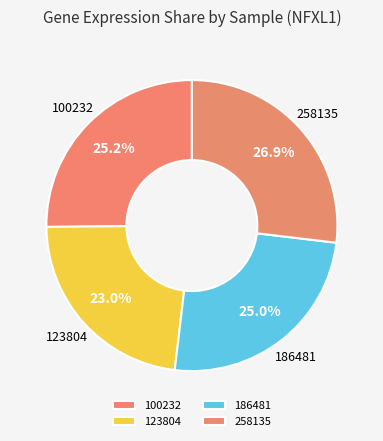

How many segments does this pie chart have?

4